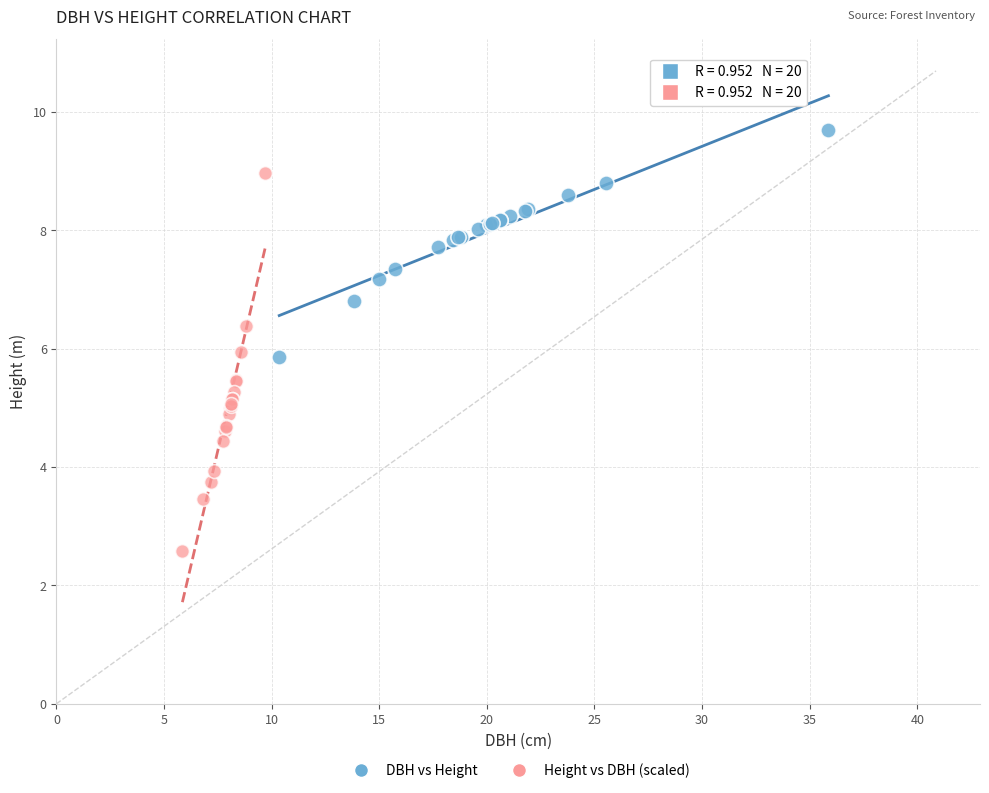

Which series has the widest spread of Y values?

Height vs DBH (scaled)